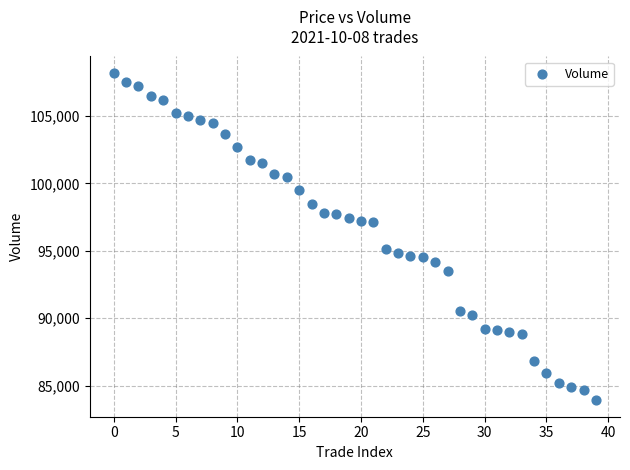

What is the range of Y values (max minus min)?

24300